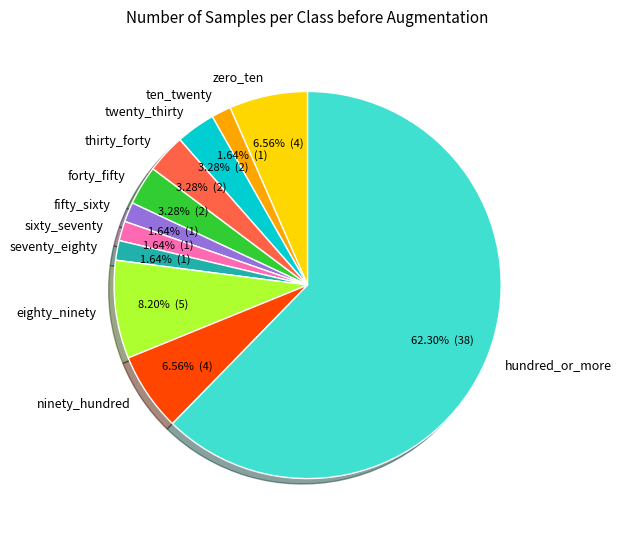

Which category has the biggest portion of the pie?

hundred_or_more